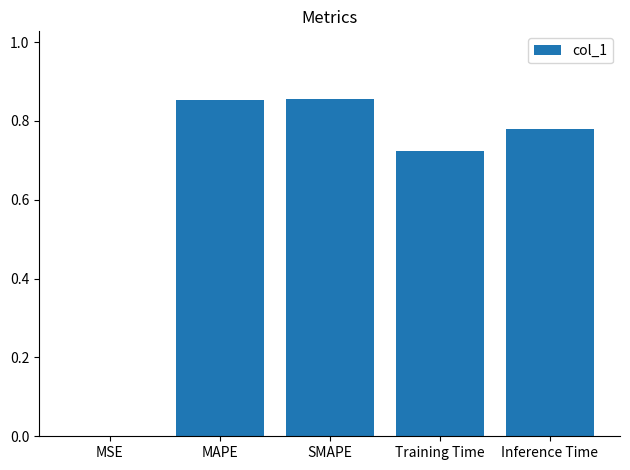

Is it true that the value at SMAPE is 1.3?

False